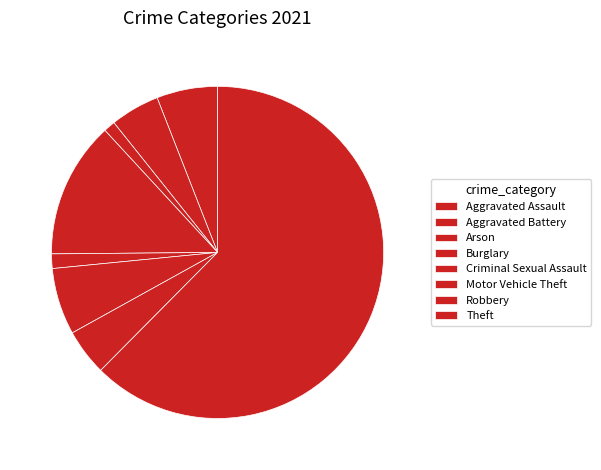

Which slice is the largest?

Theft